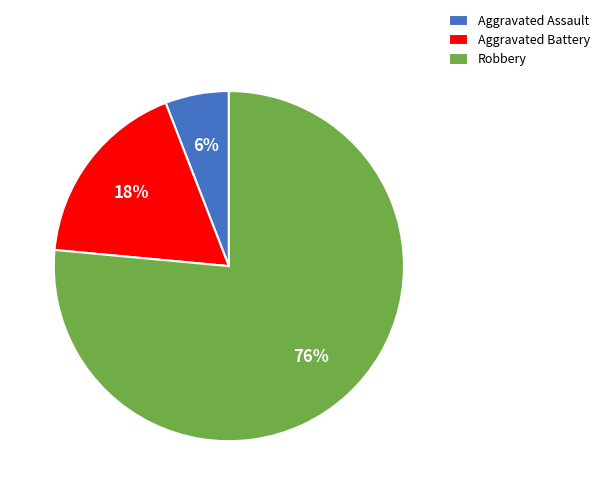

What is the majority slice?

Robbery